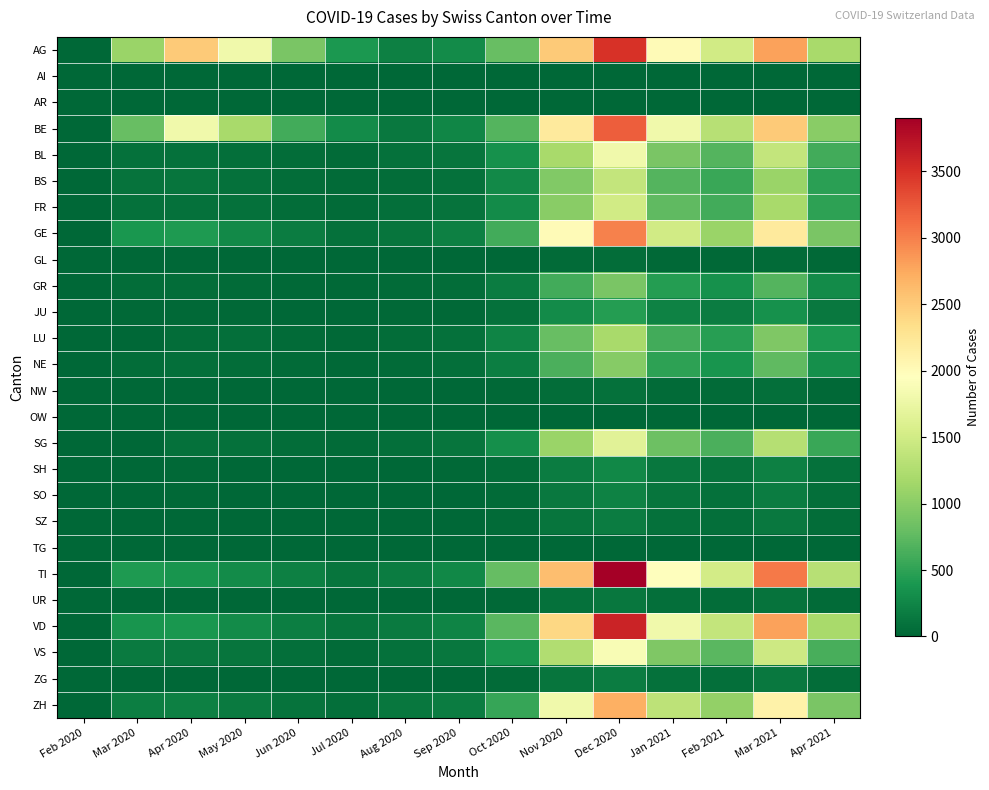

Reading left to right, extract all data points from this chart.

AG: Feb 2020=0.0	Mar 2020=1100.0	Apr 2020=2500.0	May 2020=1800.0	Jun 2020=900.0	Jul 2020=400.0	Aug 2020=200.0	Sep 2020=300.0	Oct 2020=800.0	Nov 2020=2500.0	Dec 2020=3500.0	Jan 2021=2000.0	Feb 2021=1500.0	Mar 2021=2800.0	Apr 2021=1200.0
AI: Feb 2020=0.0	Mar 2020=0.0	Apr 2020=0.0	May 2020=0.0	Jun 2020=0.0	Jul 2020=0.0	Aug 2020=0.0	Sep 2020=0.0	Oct 2020=0.0	Nov 2020=0.0	Dec 2020=0.0	Jan 2021=0.0	Feb 2021=0.0	Mar 2021=0.0	Apr 2021=0.0
AR: Feb 2020=0.0	Mar 2020=0.0	Apr 2020=0.0	May 2020=0.0	Jun 2020=0.0	Jul 2020=0.0	Aug 2020=0.0	Sep 2020=0.0	Oct 2020=0.0	Nov 2020=0.0	Dec 2020=0.0	Jan 2021=0.0	Feb 2021=0.0	Mar 2021=0.0	Apr 2021=0.0
BE: Feb 2020=0.0	Mar 2020=800.0	Apr 2020=1800.0	May 2020=1200.0	Jun 2020=600.0	Jul 2020=300.0	Aug 2020=150.0	Sep 2020=250.0	Oct 2020=700.0	Nov 2020=2200.0	Dec 2020=3200.0	Jan 2021=1800.0	Feb 2021=1300.0	Mar 2021=2500.0	Apr 2021=1000.0
BL: Feb 2020=1.0	Mar 2020=88.0	Apr 2020=81.0	May 2020=73.0	Jun 2020=60.0	Jul 2020=45.0	Aug 2020=80.0	Sep 2020=120.0	Oct 2020=350.0	Nov 2020=1200.0	Dec 2020=1800.0	Jan 2021=900.0	Feb 2021=700.0	Mar 2021=1400.0	Apr 2021=600.0
BS: Feb 2020=1.0	Mar 2020=105.0	Apr 2020=119.0	May 2020=87.0	Jun 2020=50.0	Jul 2020=35.0	Aug 2020=60.0	Sep 2020=90.0	Oct 2020=280.0	Nov 2020=950.0	Dec 2020=1400.0	Jan 2021=700.0	Feb 2021=550.0	Mar 2021=1100.0	Apr 2021=480.0
FR: Feb 2020=0.0	Mar 2020=77.0	Apr 2020=81.0	May 2020=77.0	Jun 2020=55.0	Jul 2020=40.0	Aug 2020=70.0	Sep 2020=100.0	Oct 2020=300.0	Nov 2020=1000.0	Dec 2020=1500.0	Jan 2021=750.0	Feb 2021=600.0	Mar 2021=1200.0	Apr 2021=500.0
GE: Feb 2020=0.0	Mar 2020=382.0	Apr 2020=424.0	May 2020=280.0	Jun 2020=180.0	Jul 2020=90.0	Aug 2020=120.0	Sep 2020=200.0	Oct 2020=600.0	Nov 2020=2000.0	Dec 2020=3000.0	Jan 2021=1500.0	Feb 2021=1100.0	Mar 2021=2200.0	Apr 2021=900.0
GL: Feb 2020=0.0	Mar 2020=3.0	Apr 2020=5.0	May 2020=4.0	Jun 2020=2.0	Jul 2020=1.0	Aug 2020=2.0	Sep 2020=3.0	Oct 2020=10.0	Nov 2020=35.0	Dec 2020=50.0	Jan 2021=25.0	Feb 2021=20.0	Mar 2021=40.0	Apr 2021=18.0
GR: Feb 2020=0.0	Mar 2020=58.0	Apr 2020=60.0	May 2020=45.0	Jun 2020=30.0	Jul 2020=20.0	Aug 2020=40.0	Sep 2020=60.0	Oct 2020=180.0	Nov 2020=600.0	Dec 2020=900.0	Jan 2021=450.0	Feb 2021=350.0	Mar 2021=700.0	Apr 2021=300.0
JU: Feb 2020=0.0	Mar 2020=28.0	Apr 2020=29.0	May 2020=22.0	Jun 2020=15.0	Jul 2020=10.0	Aug 2020=20.0	Sep 2020=30.0	Oct 2020=90.0	Nov 2020=300.0	Dec 2020=450.0	Jan 2021=225.0	Feb 2021=175.0	Mar 2021=350.0	Apr 2021=150.0
LU: Feb 2020=0.0	Mar 2020=0.0	Apr 2020=57.0	May 2020=66.0	Jun 2020=45.0	Jul 2020=28.0	Aug 2020=55.0	Sep 2020=80.0	Oct 2020=240.0	Nov 2020=800.0	Dec 2020=1200.0	Jan 2021=600.0	Feb 2021=470.0	Mar 2021=940.0	Apr 2021=400.0
NE: Feb 2020=0.0	Mar 2020=59.0	Apr 2020=66.0	May 2020=50.0	Jun 2020=35.0	Jul 2020=22.0	Aug 2020=45.0	Sep 2020=65.0	Oct 2020=195.0	Nov 2020=650.0	Dec 2020=975.0	Jan 2021=488.0	Feb 2021=380.0	Mar 2021=760.0	Apr 2021=325.0
NW: Feb 2020=0.0	Mar 2020=8.0	Apr 2020=10.0	May 2020=6.0	Jun 2020=4.0	Jul 2020=2.0	Aug 2020=4.0	Sep 2020=6.0	Oct 2020=18.0	Nov 2020=60.0	Dec 2020=90.0	Jan 2021=45.0	Feb 2021=35.0	Mar 2021=70.0	Apr 2021=30.0
OW: Feb 2020=0.0	Mar 2020=0.0	Apr 2020=0.0	May 2020=0.0	Jun 2020=0.0	Jul 2020=0.0	Aug 2020=0.0	Sep 2020=0.0	Oct 2020=0.0	Nov 2020=0.0	Dec 2020=0.0	Jan 2021=0.0	Feb 2021=0.0	Mar 2021=0.0	Apr 2021=0.0
SG: Feb 2020=0.0	Mar 2020=0.0	Apr 2020=79.0	May 2020=85.0	Jun 2020=60.0	Jul 2020=38.0	Aug 2020=75.0	Sep 2020=110.0	Oct 2020=330.0	Nov 2020=1100.0	Dec 2020=1650.0	Jan 2021=825.0	Feb 2021=645.0	Mar 2021=1290.0	Apr 2021=550.0
SH: Feb 2020=0.0	Mar 2020=0.0	Apr 2020=18.0	May 2020=15.0	Jun 2020=10.0	Jul 2020=6.0	Aug 2020=12.0	Sep 2020=18.0	Oct 2020=54.0	Nov 2020=180.0	Dec 2020=270.0	Jan 2021=135.0	Feb 2021=105.0	Mar 2021=210.0	Apr 2021=90.0
SO: Feb 2020=0.0	Mar 2020=0.0	Apr 2020=17.0	May 2020=12.0	Jun 2020=8.0	Jul 2020=5.0	Aug 2020=10.0	Sep 2020=15.0	Oct 2020=45.0	Nov 2020=150.0	Dec 2020=225.0	Jan 2021=113.0	Feb 2021=88.0	Mar 2021=176.0	Apr 2021=75.0
SZ: Feb 2020=0.0	Mar 2020=0.0	Apr 2020=14.0	May 2020=10.0	Jun 2020=7.0	Jul 2020=4.0	Aug 2020=8.0	Sep 2020=12.0	Oct 2020=36.0	Nov 2020=120.0	Dec 2020=180.0	Jan 2021=90.0	Feb 2021=70.0	Mar 2021=140.0	Apr 2021=60.0
TG: Feb 2020=0.0	Mar 2020=0.0	Apr 2020=0.0	May 2020=0.0	Jun 2020=0.0	Jul 2020=0.0	Aug 2020=0.0	Sep 2020=0.0	Oct 2020=0.0	Nov 2020=0.0	Dec 2020=0.0	Jan 2021=0.0	Feb 2021=0.0	Mar 2021=0.0	Apr 2021=0.0
TI: Feb 2020=0.0	Mar 2020=415.0	Apr 2020=374.0	May 2020=300.0	Jun 2020=200.0	Jul 2020=120.0	Aug 2020=180.0	Sep 2020=260.0	Oct 2020=780.0	Nov 2020=2600.0	Dec 2020=3900.0	Jan 2021=1950.0	Feb 2021=1520.0	Mar 2021=3040.0	Apr 2021=1300.0
UR: Feb 2020=0.0	Mar 2020=9.0	Apr 2020=10.0	May 2020=7.0	Jun 2020=5.0	Jul 2020=3.0	Aug 2020=6.0	Sep 2020=9.0	Oct 2020=27.0	Nov 2020=90.0	Dec 2020=135.0	Jan 2021=68.0	Feb 2021=53.0	Mar 2021=106.0	Apr 2021=45.0
VD: Feb 2020=0.0	Mar 2020=377.0	Apr 2020=383.0	May 2020=290.0	Jun 2020=190.0	Jul 2020=110.0	Aug 2020=165.0	Sep 2020=240.0	Oct 2020=720.0	Nov 2020=2400.0	Dec 2020=3600.0	Jan 2021=1800.0	Feb 2021=1400.0	Mar 2021=2800.0	Apr 2021=1200.0
VS: Feb 2020=0.0	Mar 2020=153.0	Apr 2020=150.0	May 2020=115.0	Jun 2020=75.0	Jul 2020=45.0	Aug 2020=85.0	Sep 2020=125.0	Oct 2020=375.0	Nov 2020=1250.0	Dec 2020=1875.0	Jan 2021=938.0	Feb 2021=731.0	Mar 2021=1463.0	Apr 2021=625.0
ZG: Feb 2020=0.0	Mar 2020=14.0	Apr 2020=14.0	May 2020=10.0	Jun 2020=7.0	Jul 2020=4.0	Aug 2020=8.0	Sep 2020=12.0	Oct 2020=36.0	Nov 2020=120.0	Dec 2020=180.0	Jan 2021=90.0	Feb 2021=70.0	Mar 2021=140.0	Apr 2021=60.0
ZH: Feb 2020=0.0	Mar 2020=197.0	Apr 2020=207.0	May 2020=160.0	Jun 2020=105.0	Jul 2020=65.0	Aug 2020=125.0	Sep 2020=180.0	Oct 2020=540.0	Nov 2020=1800.0	Dec 2020=2700.0	Jan 2021=1350.0	Feb 2021=1053.0	Mar 2021=2106.0	Apr 2021=900.0